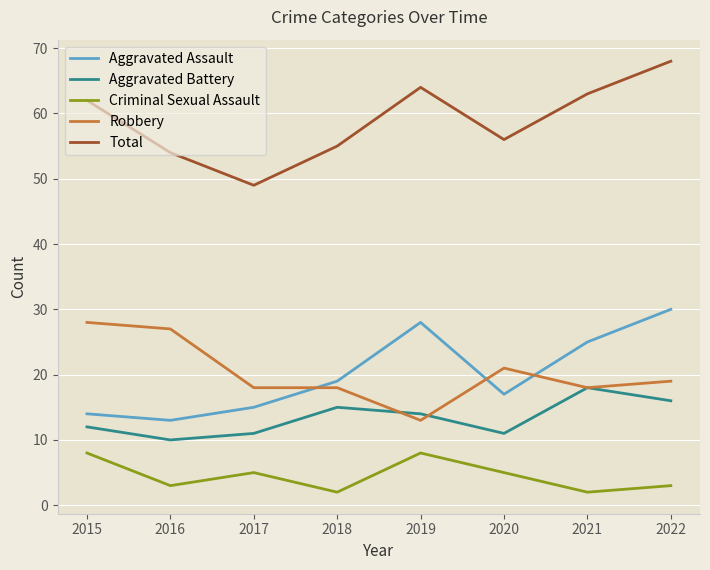

True or false: Aggravated Assault has more than 0 points higher than both neighbors.

True